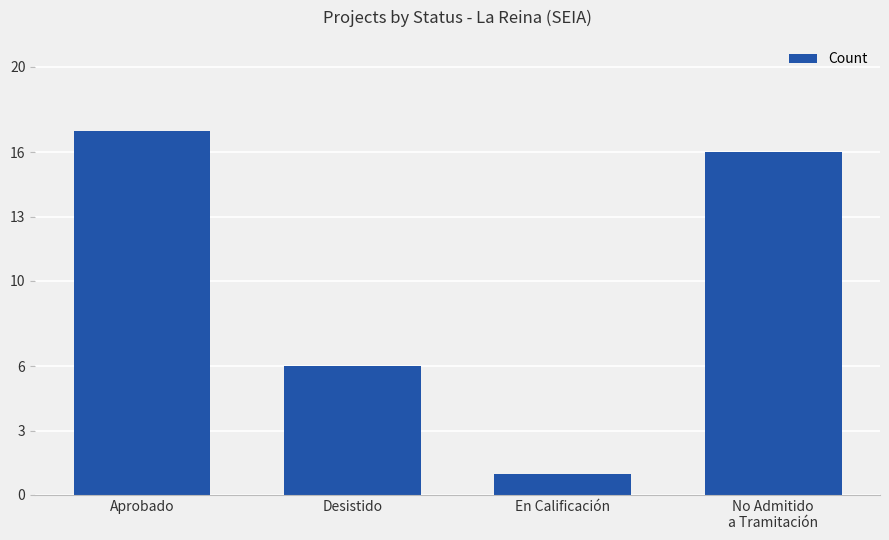

What is the maximum value shown in the chart?

17